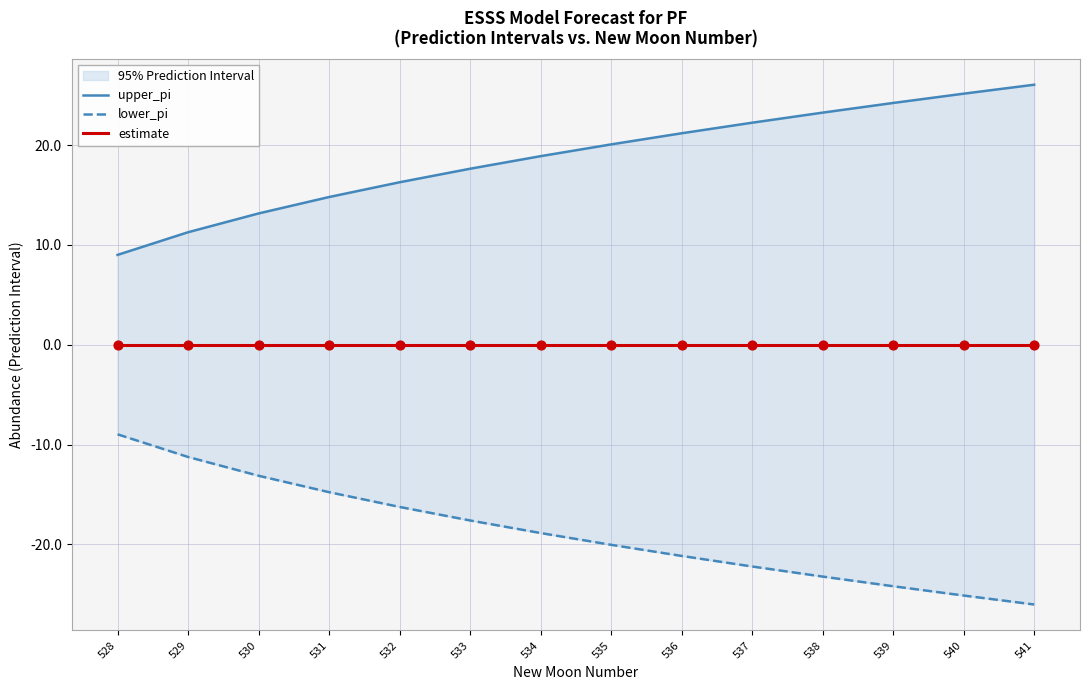

What are all the series names shown in the legend?

upper_pi, lower_pi, estimate